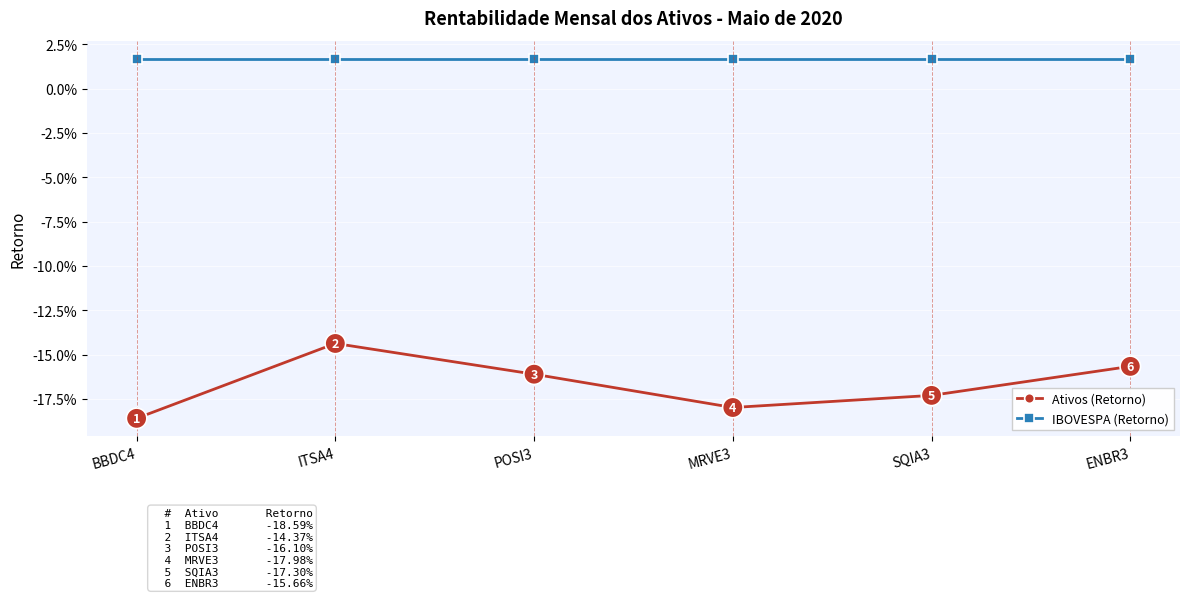

Does the chart have visible grid lines?

Yes